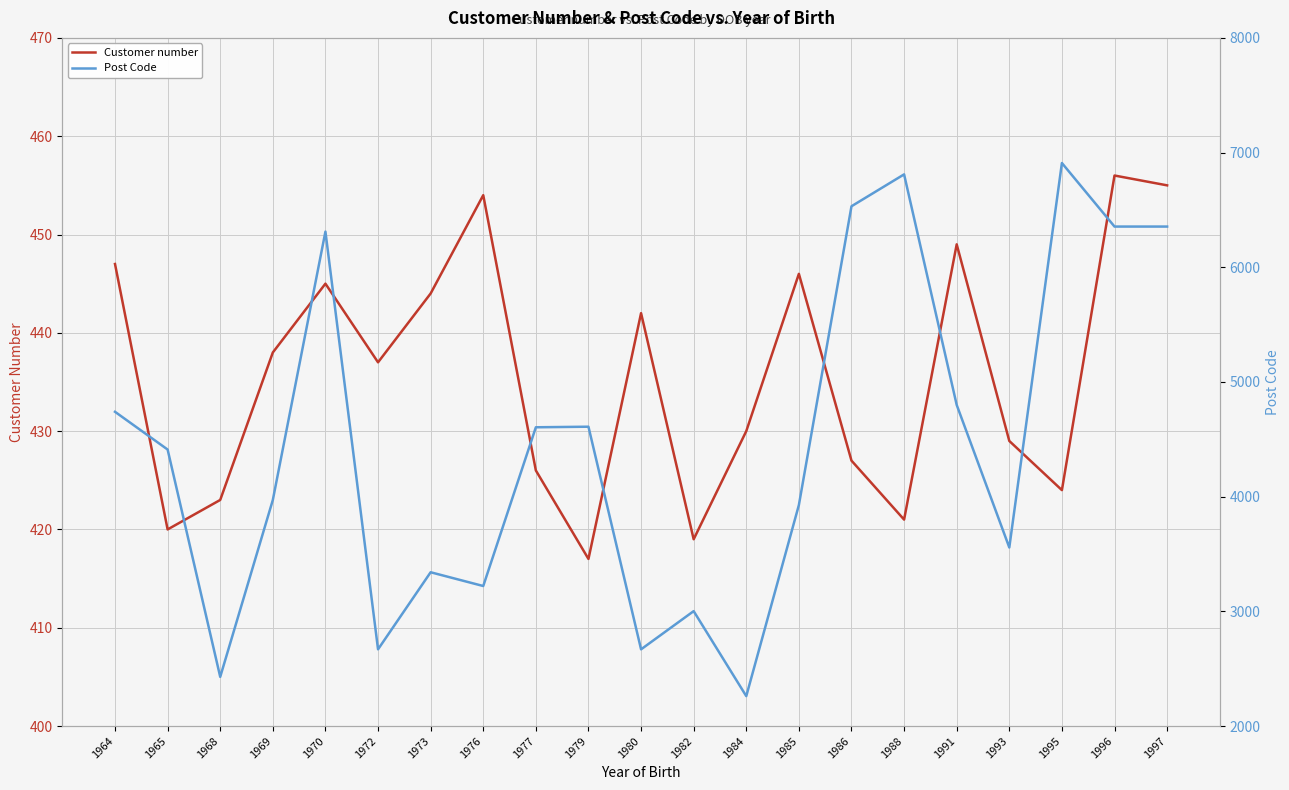

How many values in the Customer number series exceed 437?

10